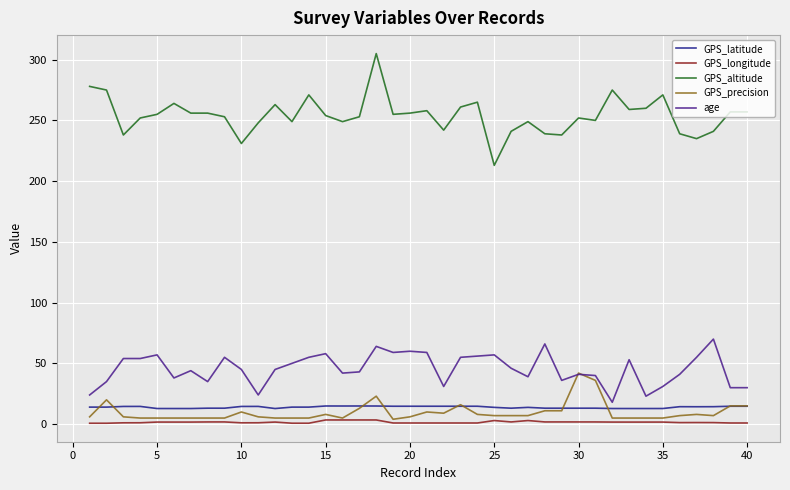

What is the greatest value displayed?

305.0